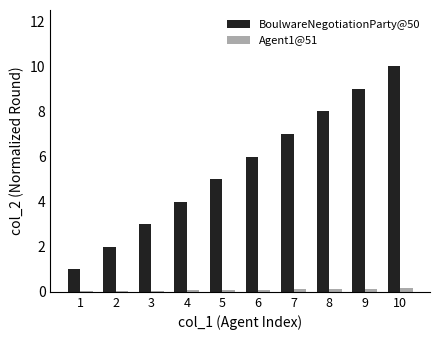

What are all the series names shown in the legend?

BoulwareNegotiationParty@50, Agent1@51